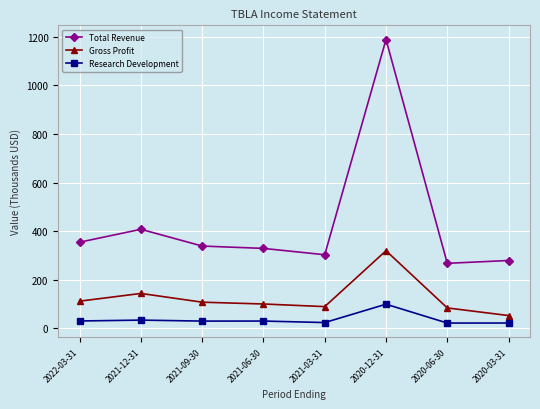

True or false: Total Revenue has more than 1 interior local peaks.

True